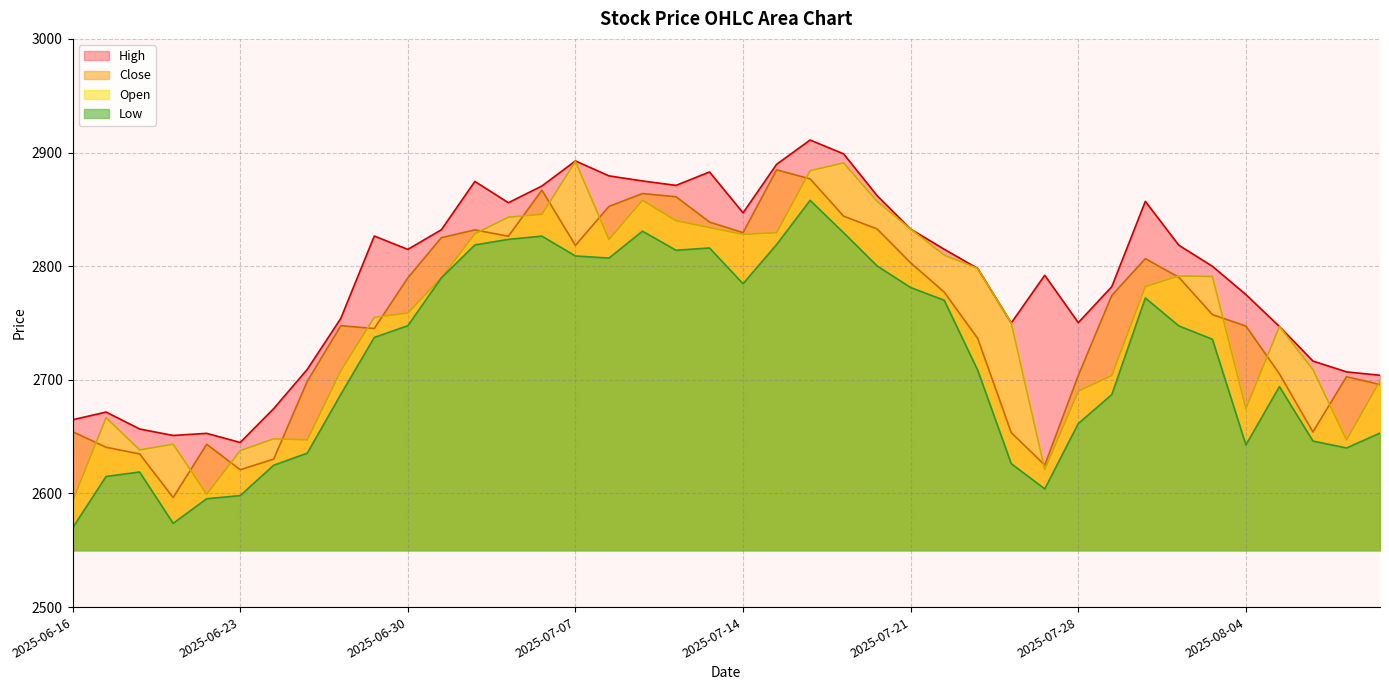

Rank the categories by Low value from lowest to highest.

2025-06-16, 2025-06-19, 2025-06-20, 2025-06-23, 2025-07-25, 2025-06-17, 2025-06-18, 2025-06-24, 2025-07-24, 2025-06-25, 2025-08-07, 2025-08-04, 2025-08-06, 2025-08-08, 2025-07-28, 2025-07-29, 2025-06-26, 2025-08-05, 2025-07-23, 2025-08-01, 2025-06-27, 2025-07-31, 2025-06-30, 2025-07-22, 2025-07-30, 2025-07-21, 2025-07-14, 2025-07-01, 2025-07-18, 2025-07-08, 2025-07-07, 2025-07-10, 2025-07-11, 2025-07-02, 2025-07-15, 2025-07-03, 2025-07-04, 2025-07-17, 2025-07-09, 2025-07-16